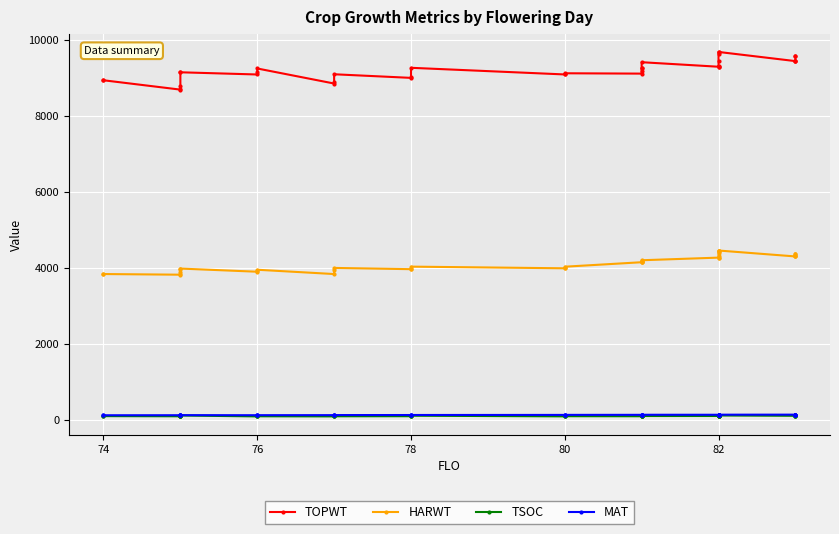

How many data points in MAT are above 128?

17